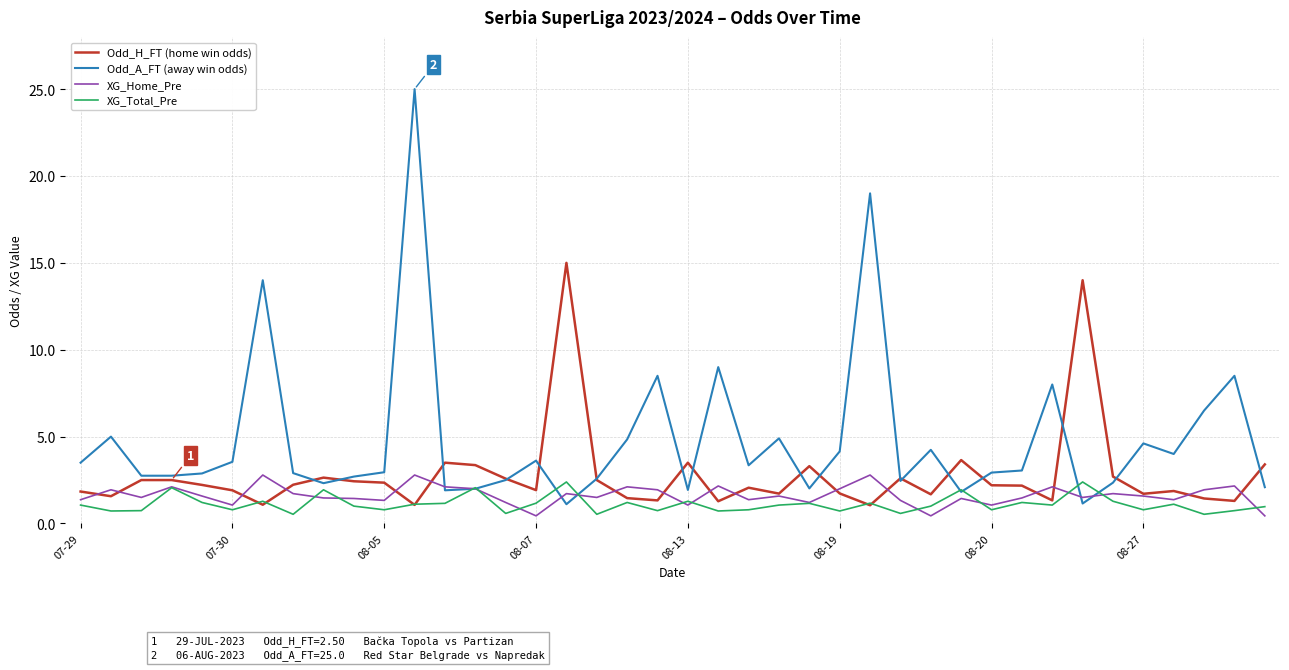

What is the difference between the second highest and second lowest values in the XG_Total_Pre series?

1.9